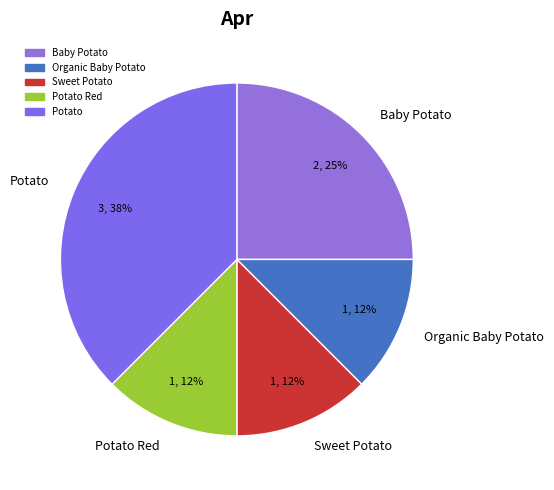

To the nearest percent, what percentage of the pie is Baby Potato?

25%